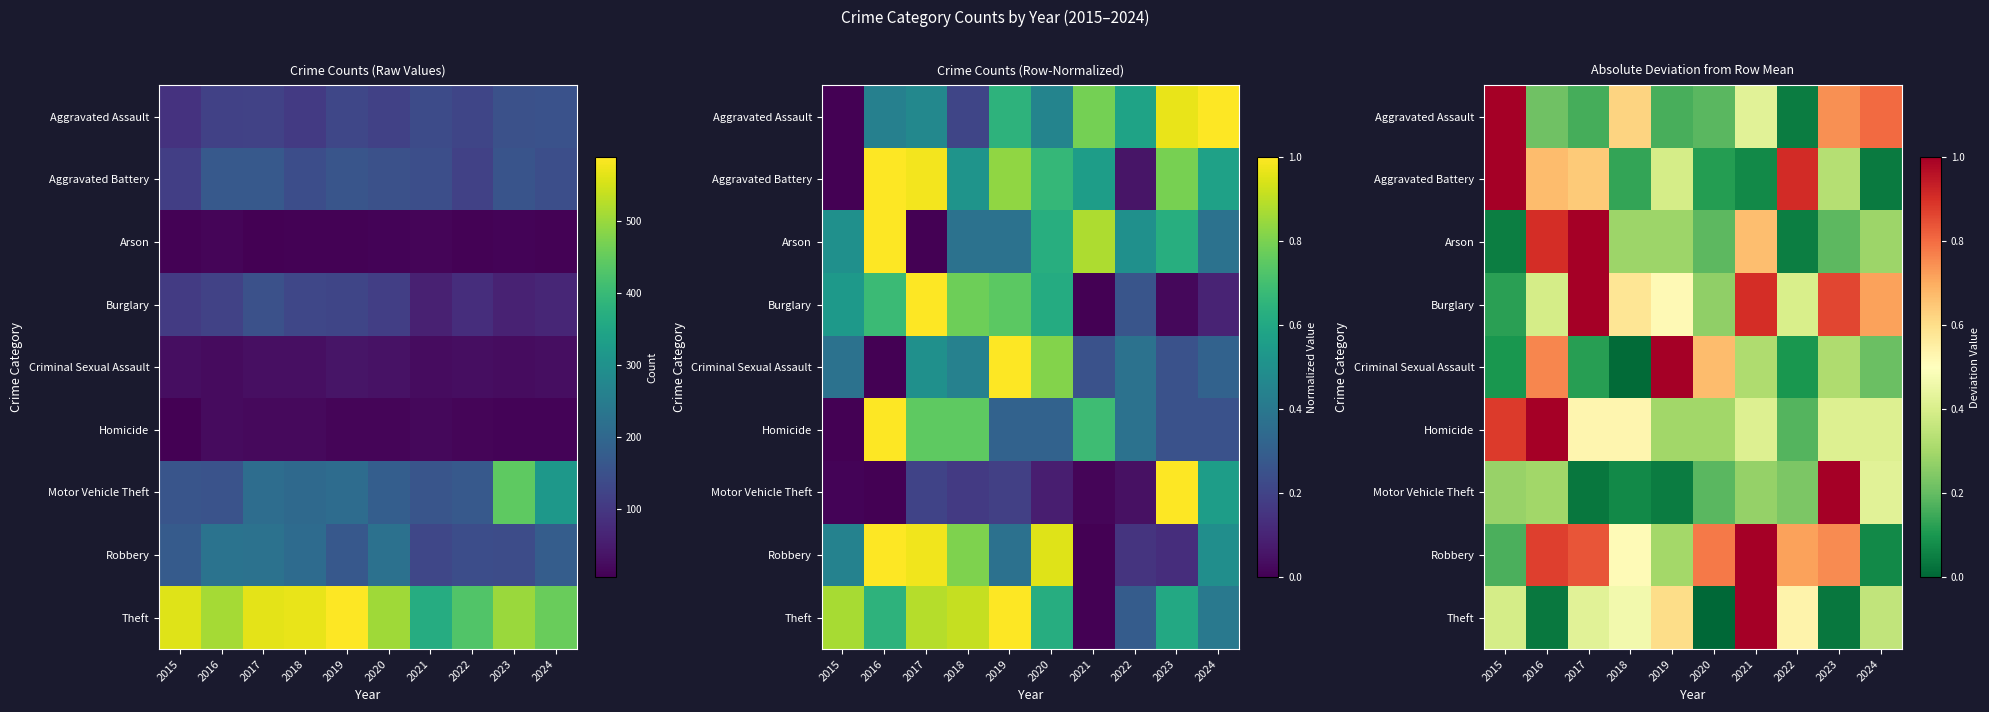

At which label is Homicide closest to 0?

2022